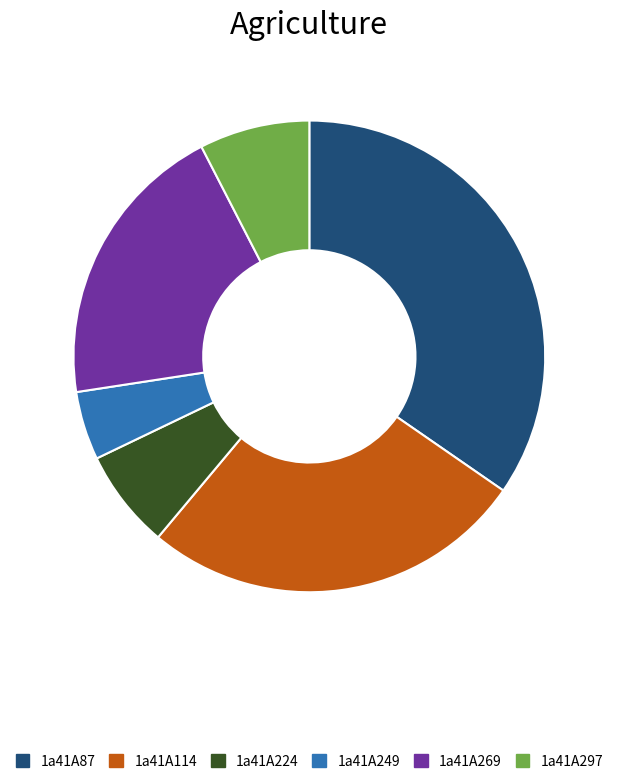

How many slices are in this pie chart?

6